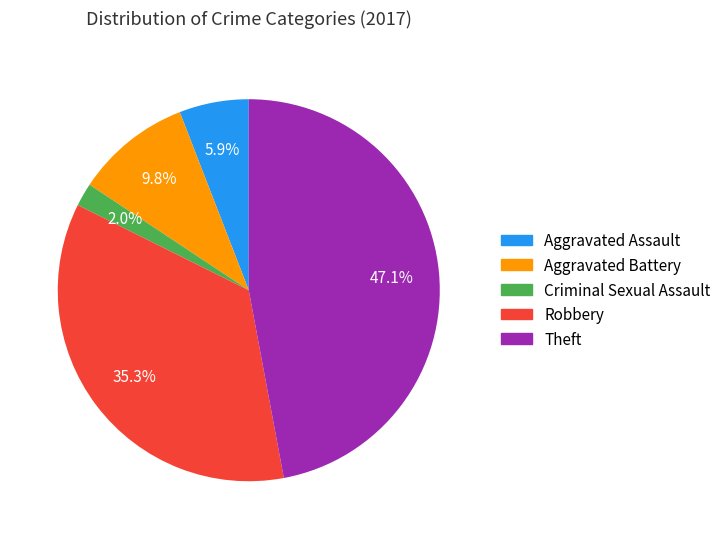

Approximately how many times larger is the value at Criminal Sexual Assault compared to Aggravated Assault?

0.3